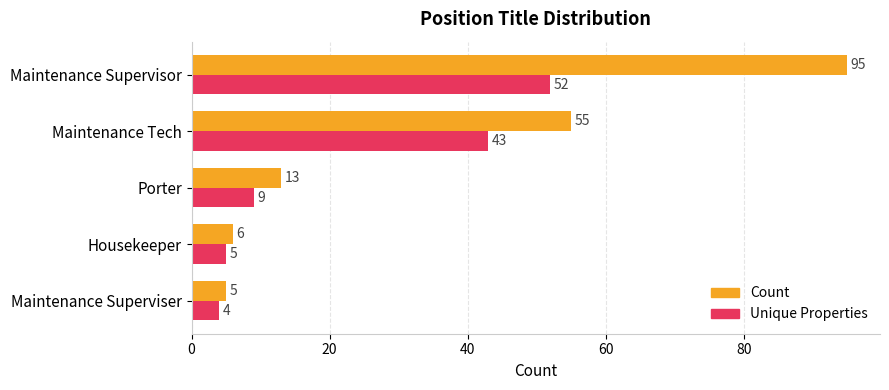

What is the difference between the Unique Properties values at Housekeeper and Porter?

4